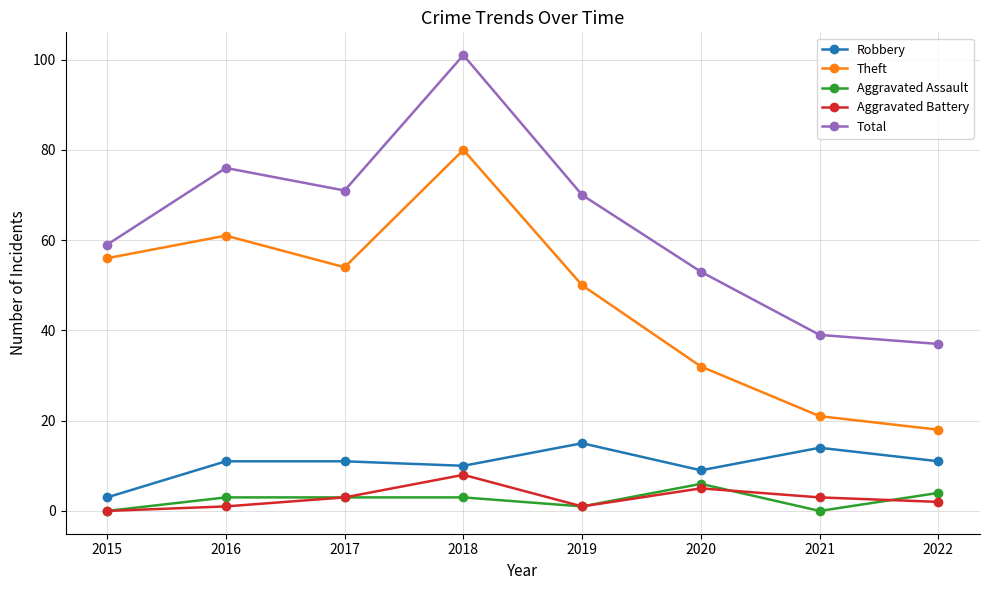

List the labels in order of Total value, largest first.

2018, 2016, 2017, 2019, 2015, 2020, 2021, 2022